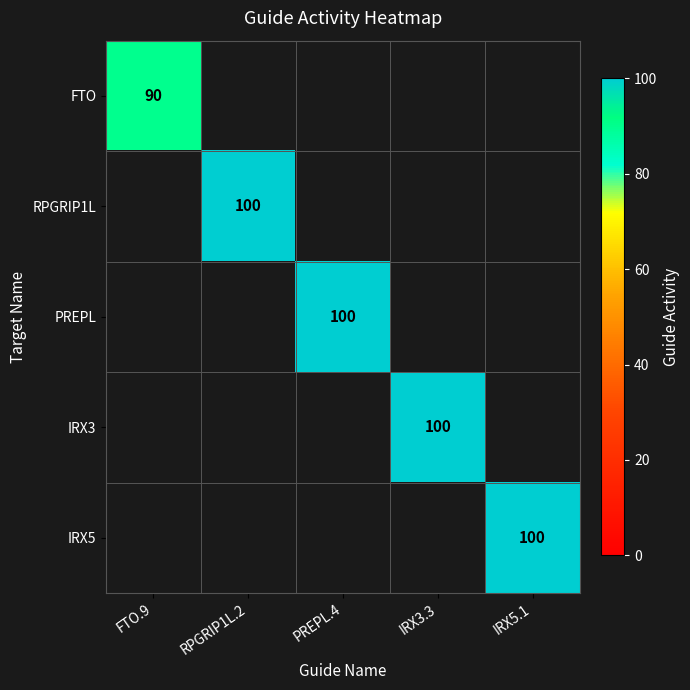

The value of IRX3 at IRX3.3 is 25. True or false?

False